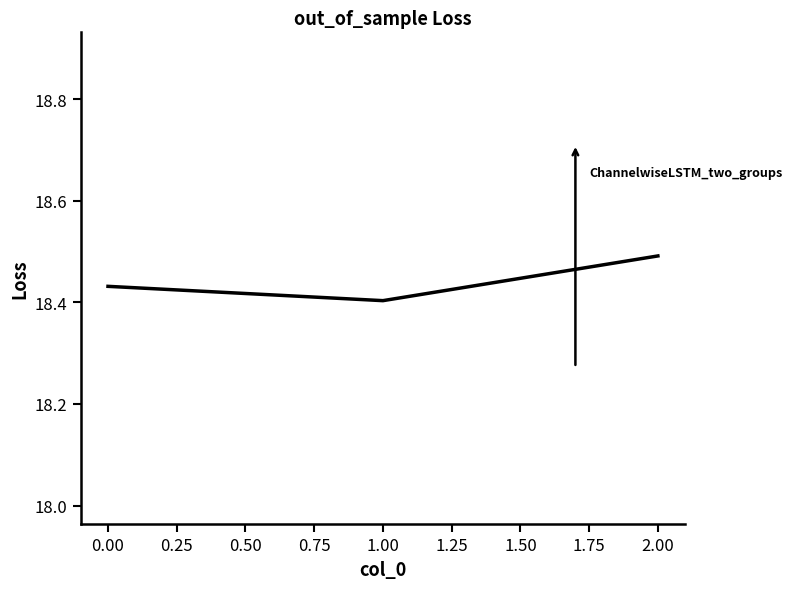

Which label corresponds to the largest value in the chart?

2.00